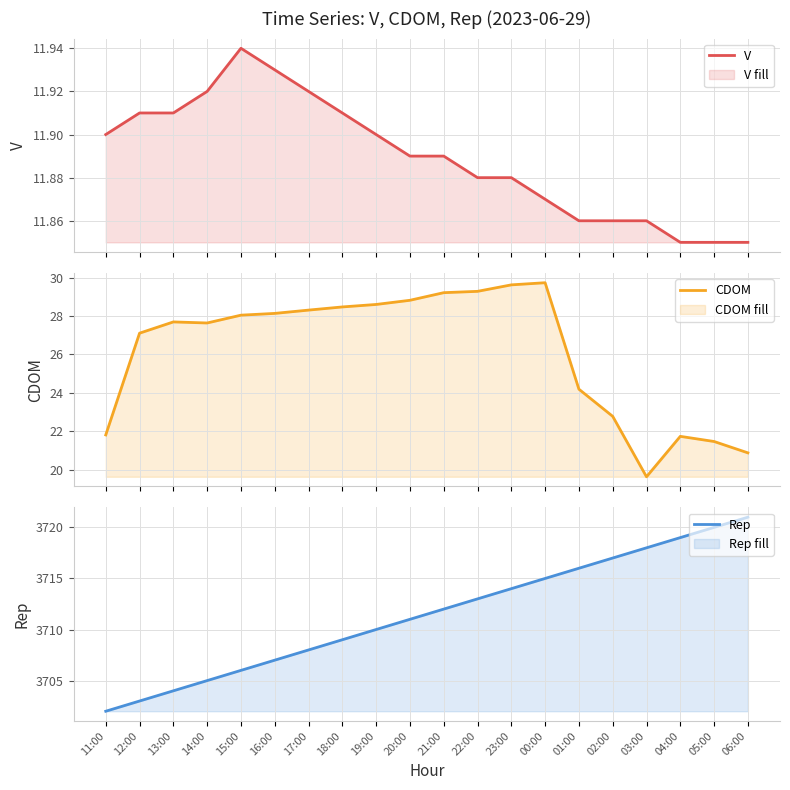

Which category has the highest value in the Rep series?

06:00